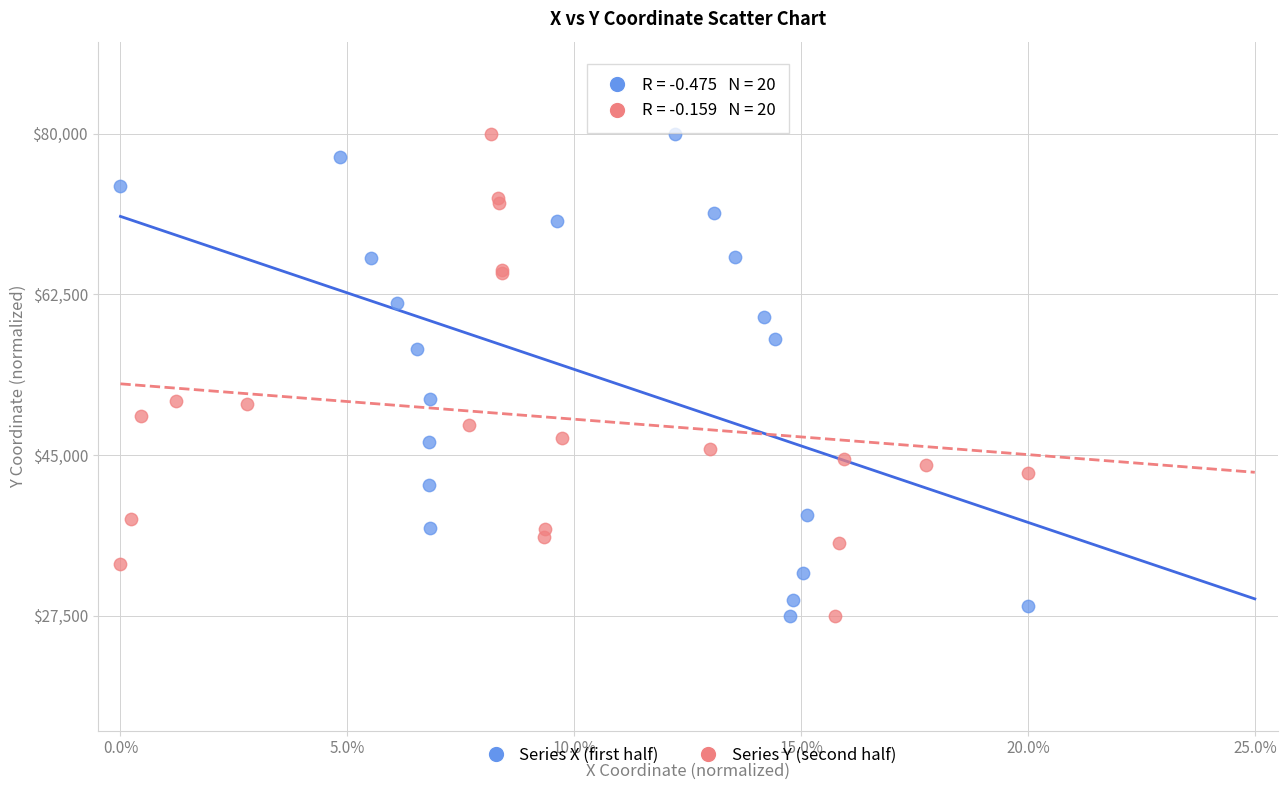

What are all the series names shown in the legend?

Series X (first half), Series Y (second half)